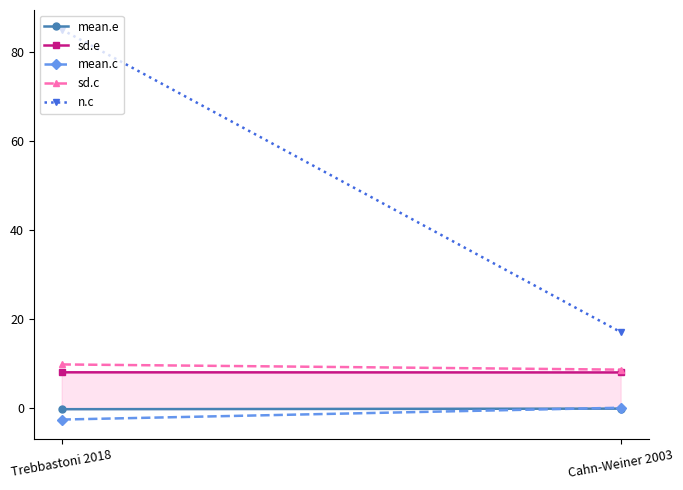

Reading right to left, transcribe all the data shown in this chart.

mean.e: Cahn-Weiner 2003=-0.2	Trebbastoni 2018=-0.3
sd.e: Cahn-Weiner 2003=7.9	Trebbastoni 2018=8.0
mean.c: Cahn-Weiner 2003=0.0	Trebbastoni 2018=-2.7
sd.c: Cahn-Weiner 2003=8.6	Trebbastoni 2018=9.7
n.c: Cahn-Weiner 2003=17.0	Trebbastoni 2018=85.0